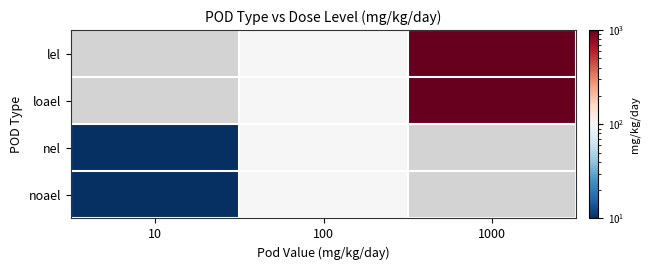

What is the maximum value for noael?

100.0